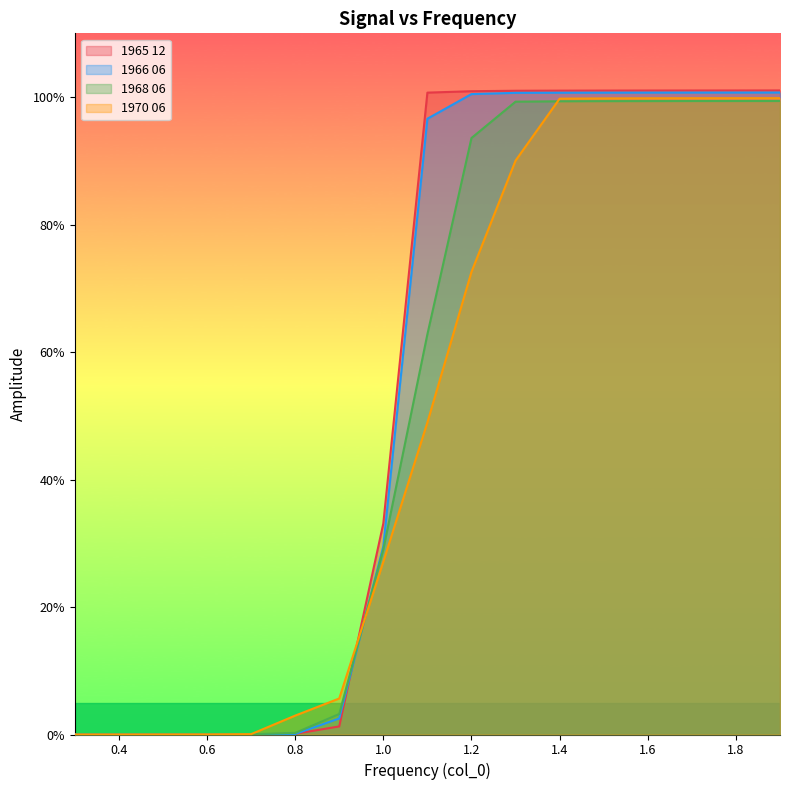

At which category is the sum across all series the highest?

1.9